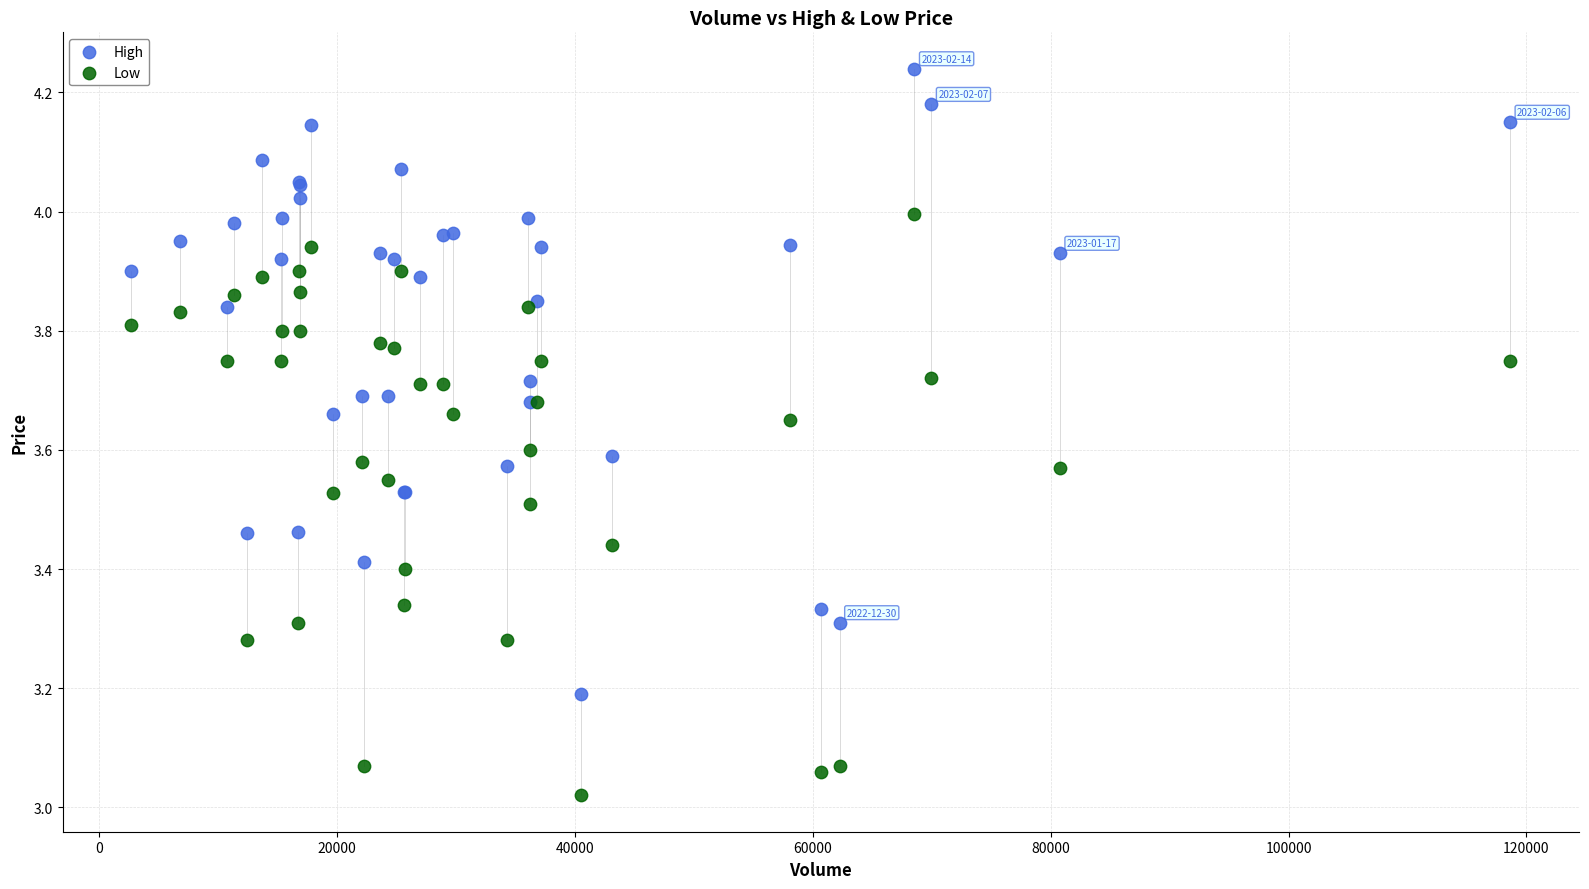

Which series reaches the minimum Y coordinate?

Low